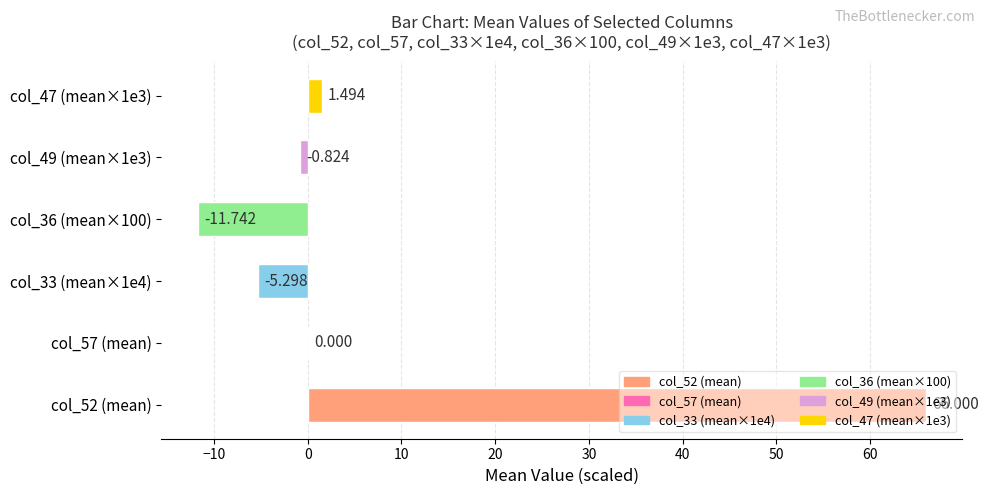

How many data points does each series have?

6